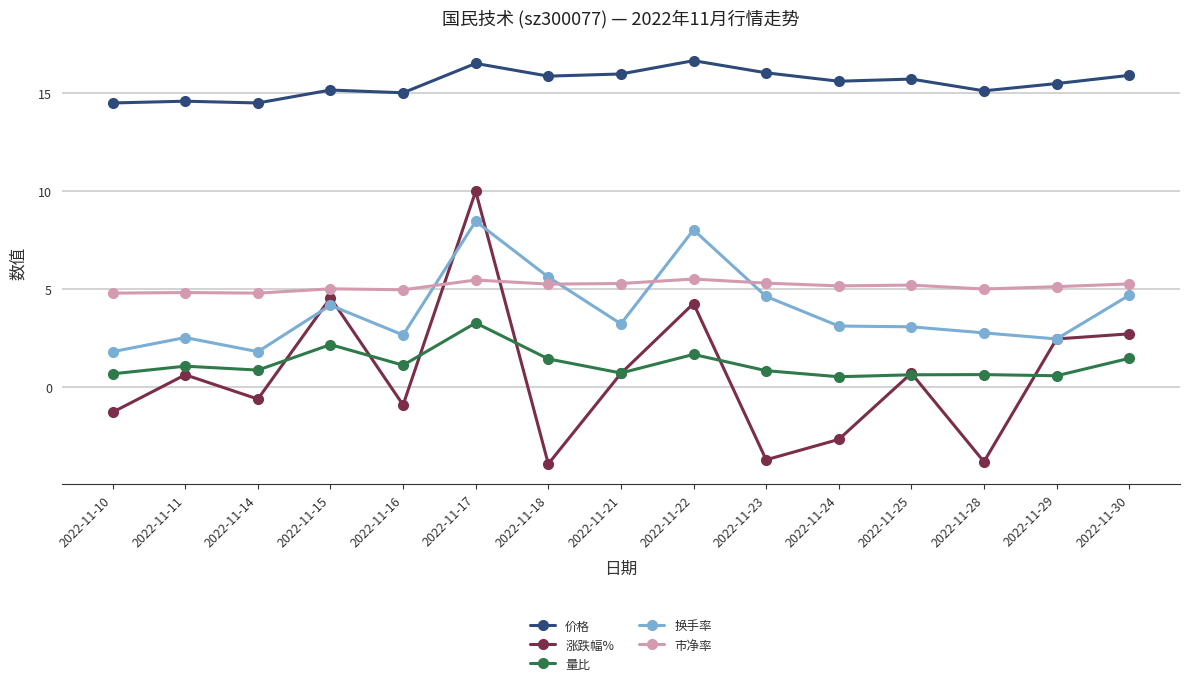

What is the maximum value for 换手率?

8.5